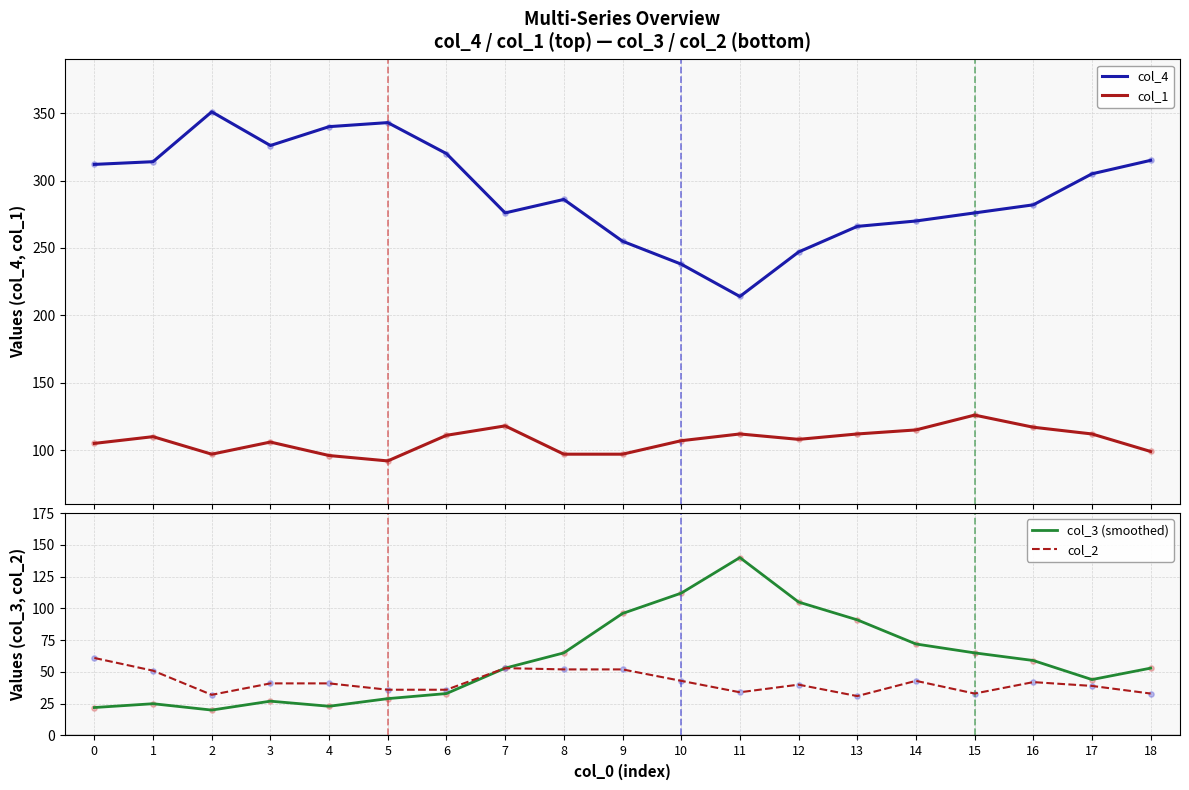

Which series reaches the minimum Y coordinate?

col_3 (smoothed)